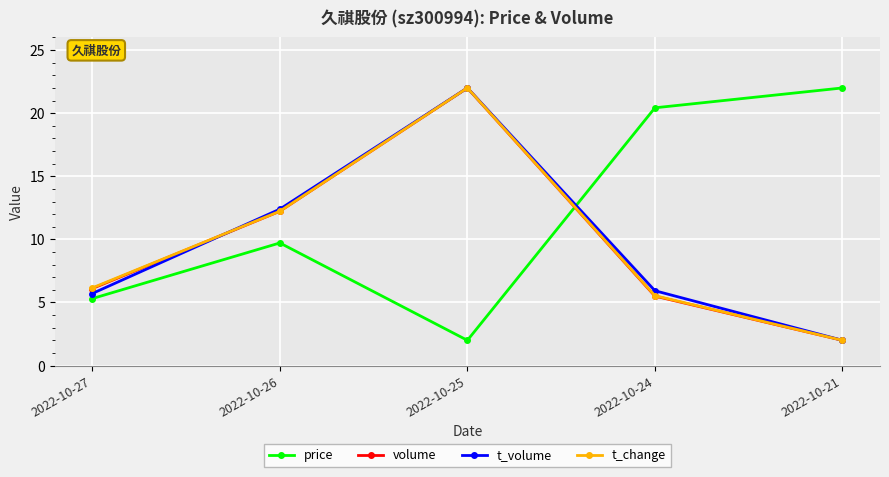

What is the value of the t_change point at the 4th from the left?

5.5